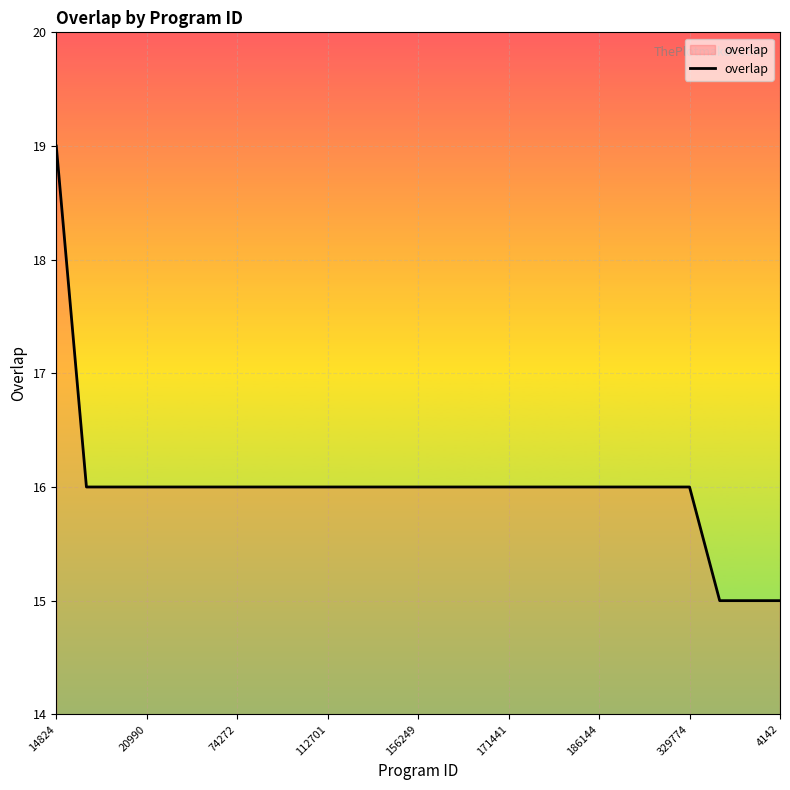

What is the difference between the maximum and minimum values?

4